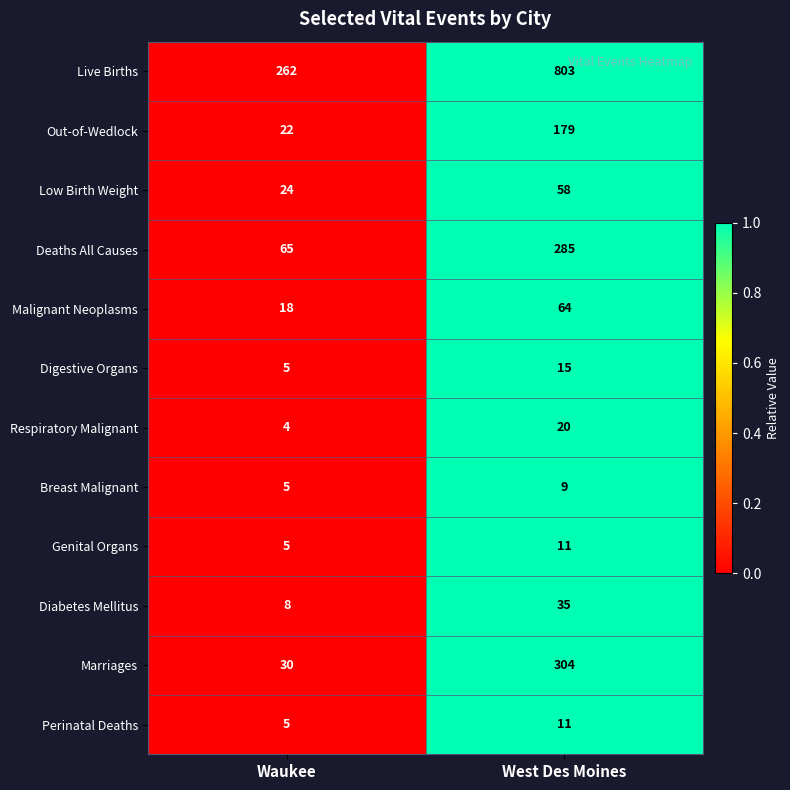

Which label corresponds to the largest value in the chart?

West Des Moines